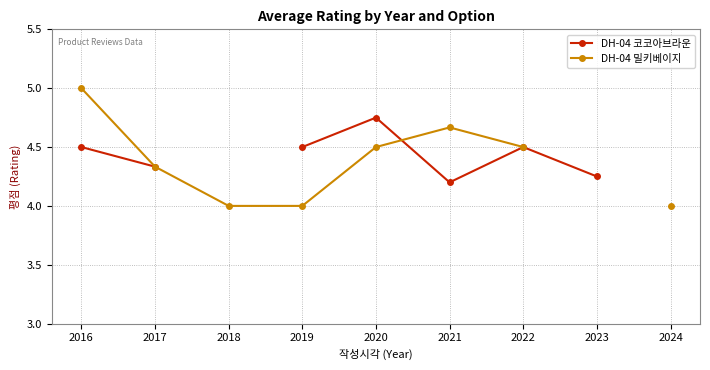

In DH-04 코코아브라운, how many points are lower than both neighbors (excluding endpoints)?

1